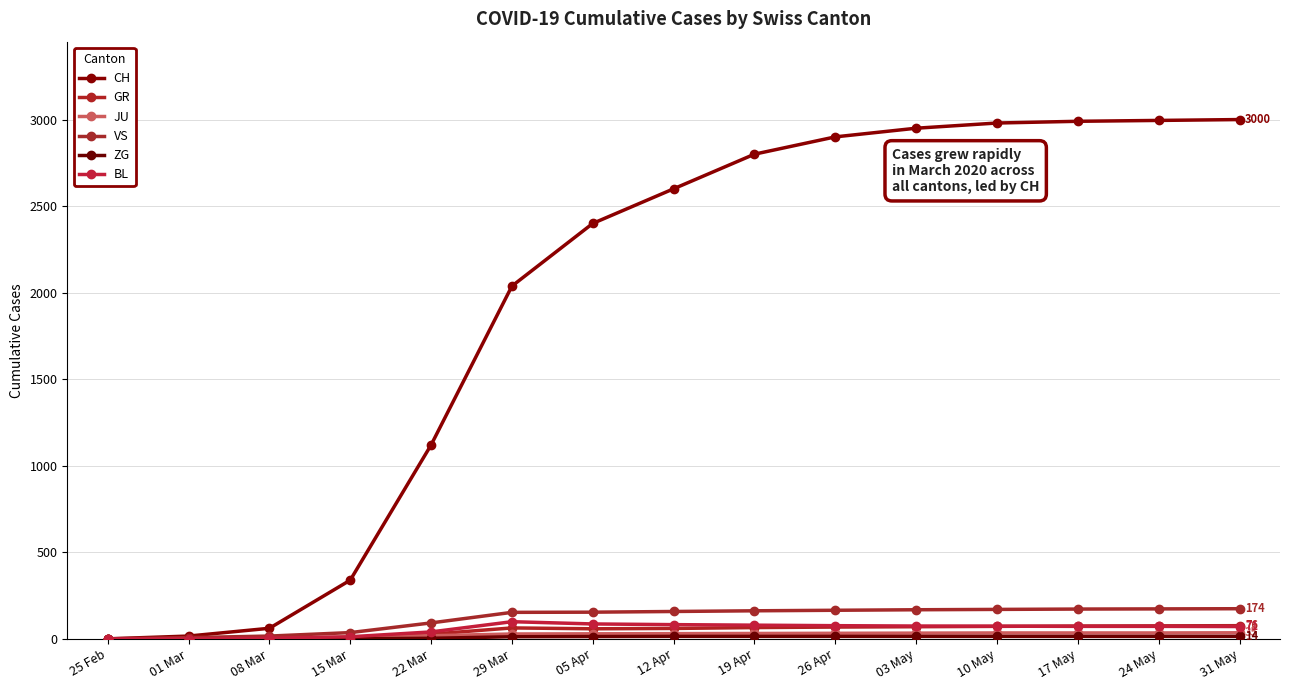

Rank the series by their maximum value, from highest to lowest.

CH, VS, BL, GR, JU, ZG